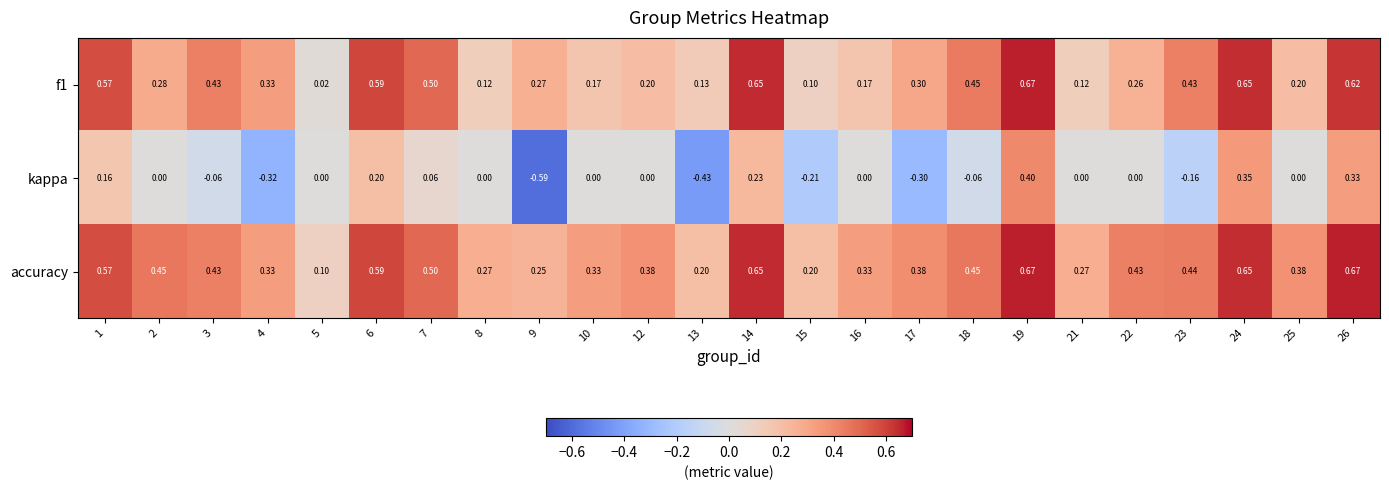

List the series in order of their overall mean, lowest first.

kappa, f1, accuracy